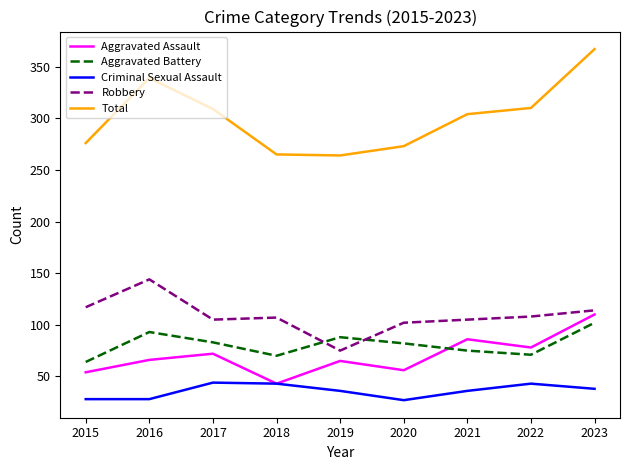

Is it true that Robbery equals 105 at 2017?

True